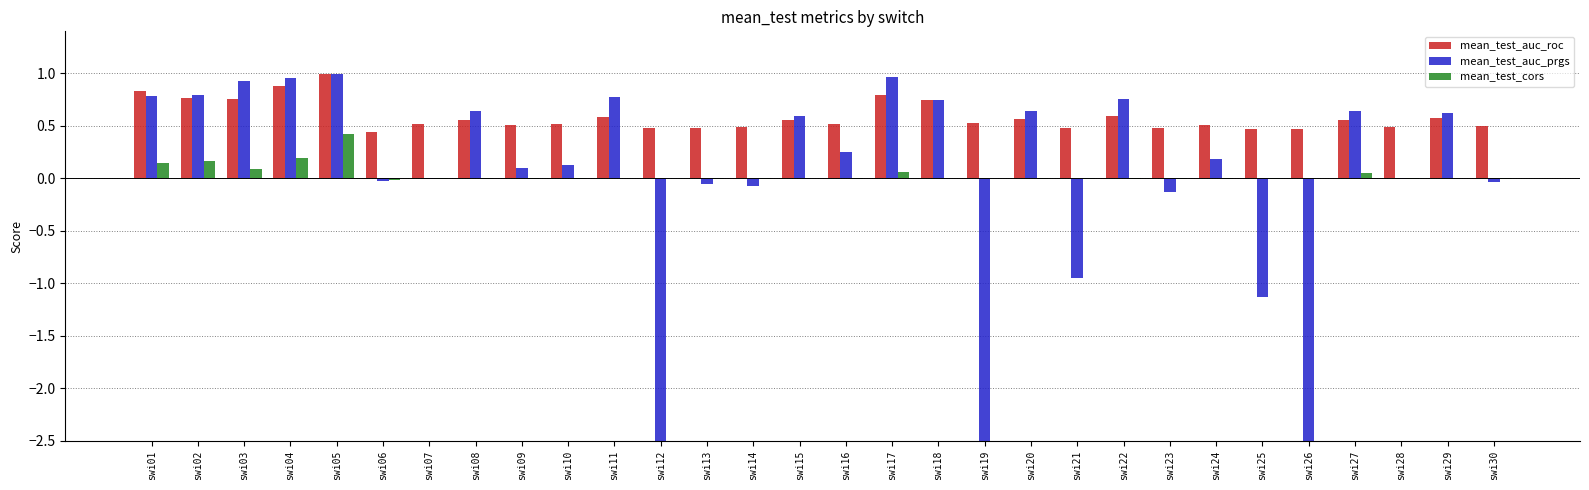

What is the total value across all series at swi21?

-0.5